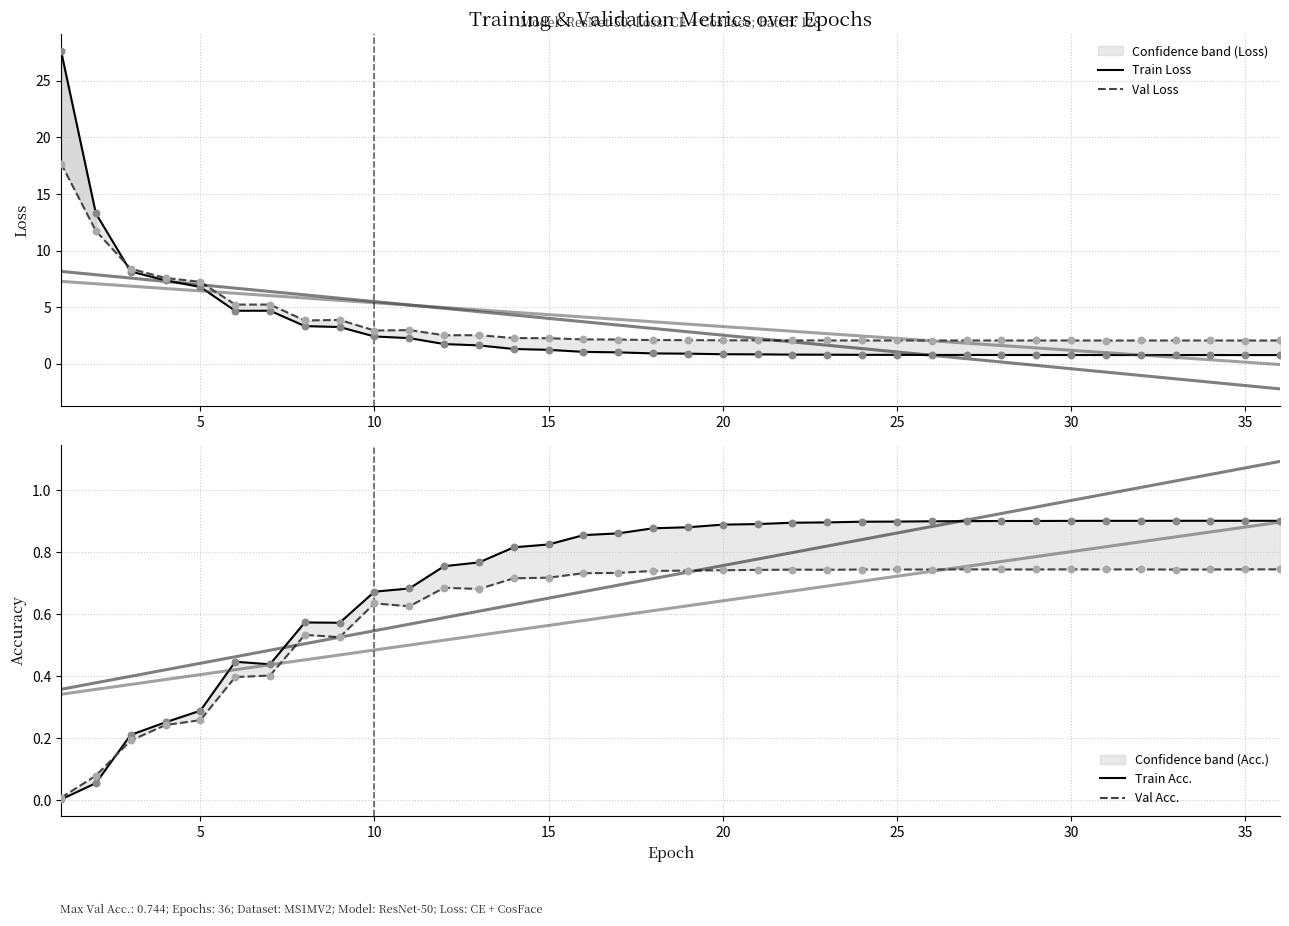

Which series contains the highest Y value?

Train Loss